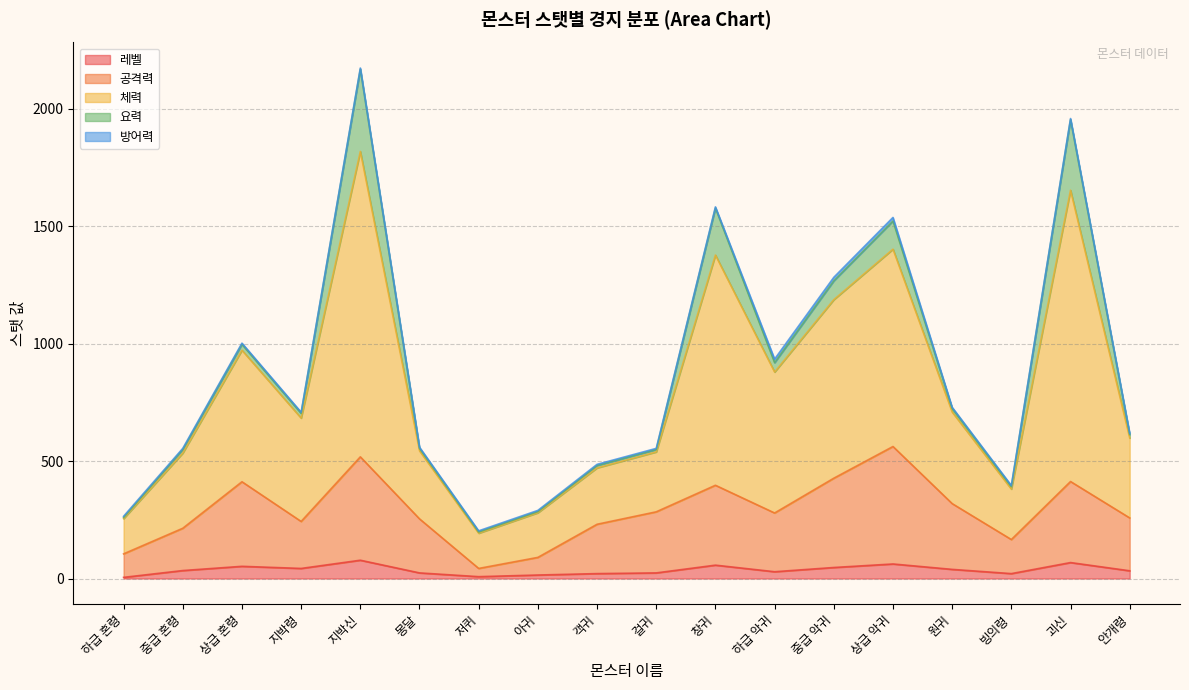

What is the highest value of the 레벨 series?

78